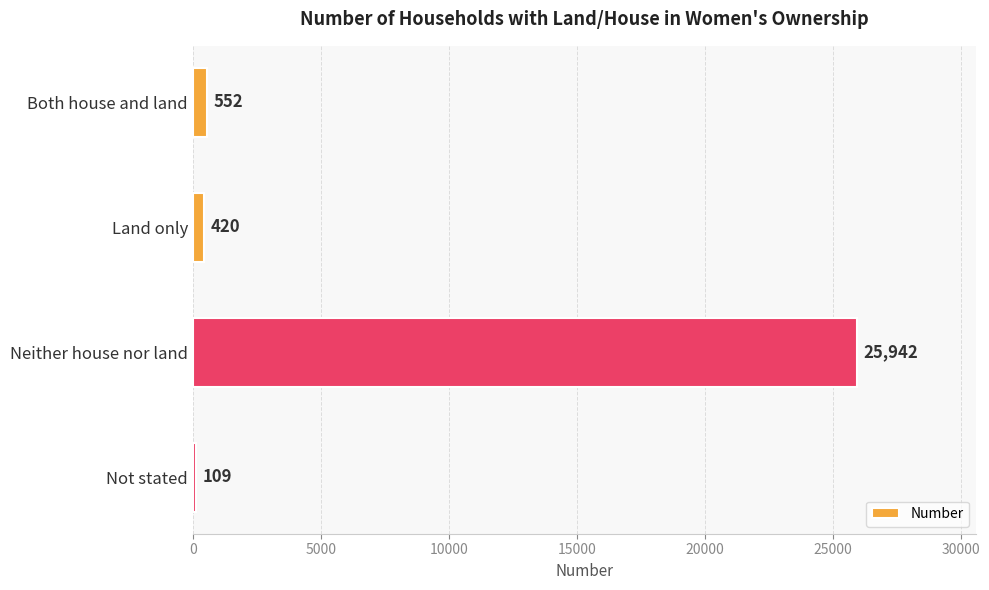

What is the change in value from Land only to Not stated?

-311